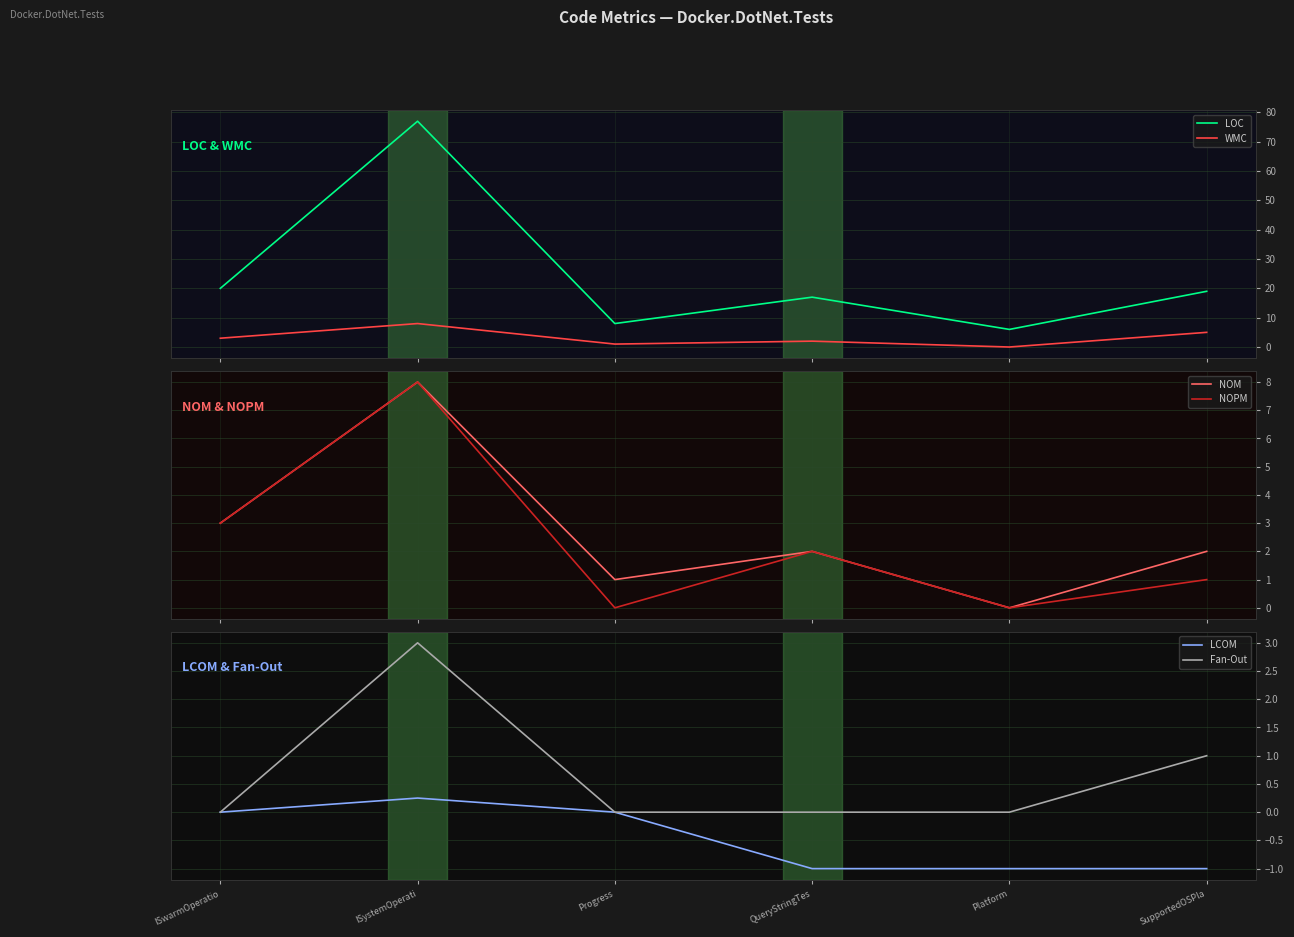

What is the spread (max minus min) of values at QueryStringTes?

18.0